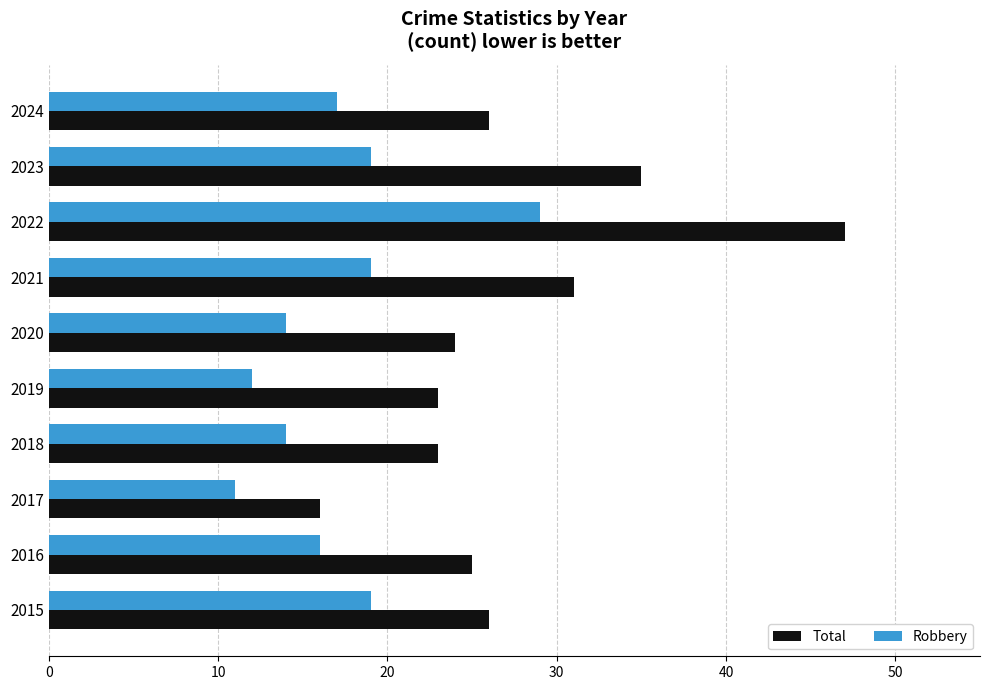

Which category has the highest value across all series?

2022